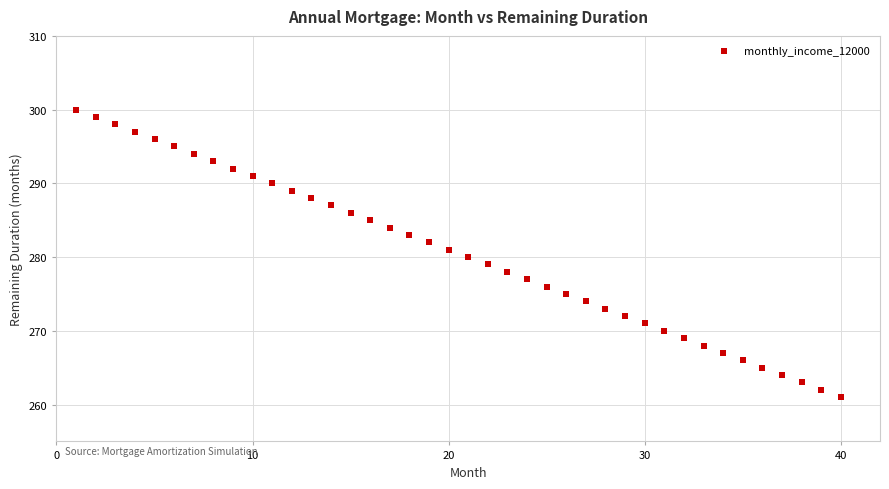

What is the range of Y values (max minus min)?

39